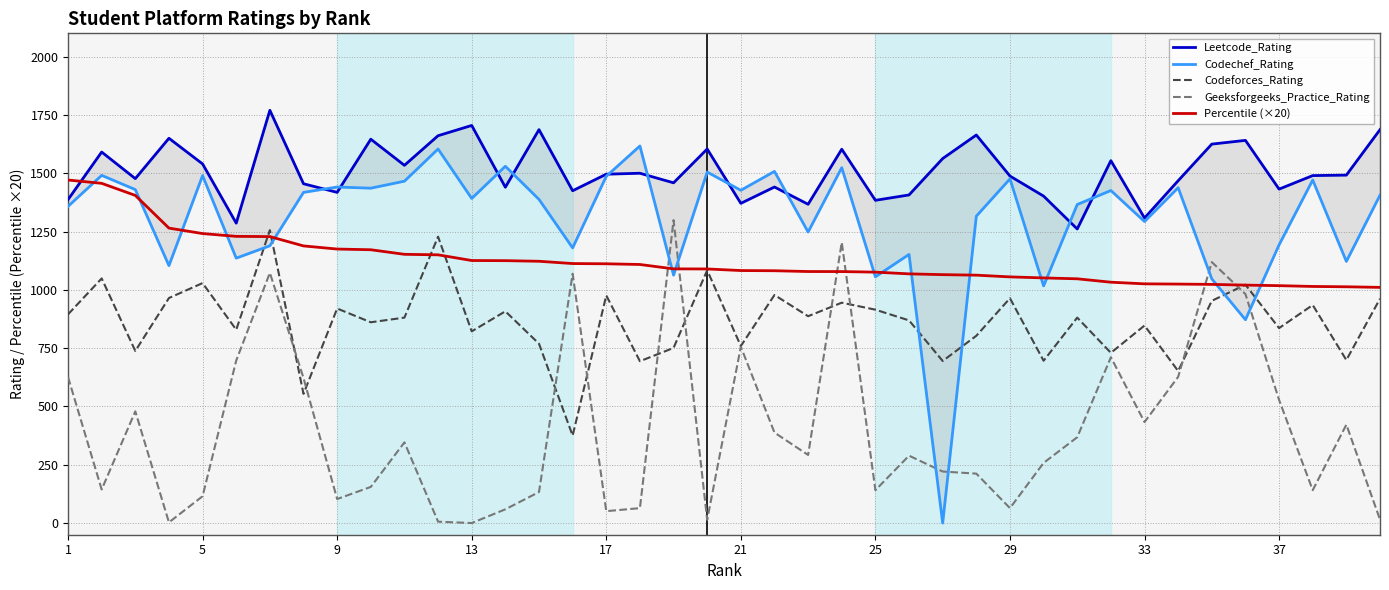

True or false: Leetcode_Rating and Codeforces_Rating intersect in this chart.

False